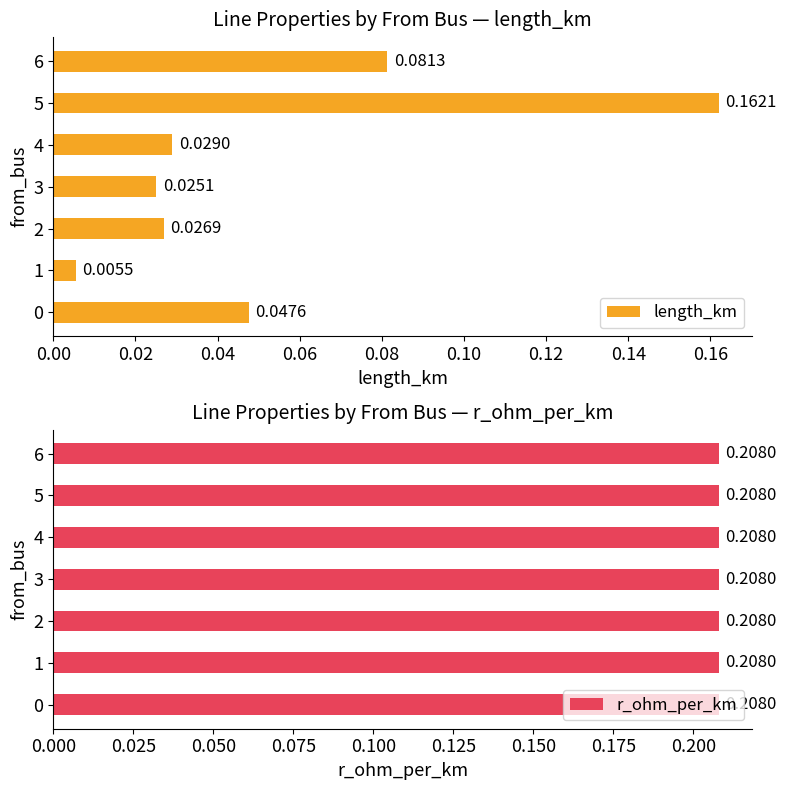

At 0.00, list the series in order from largest to smallest.

r_ohm_per_km, length_km